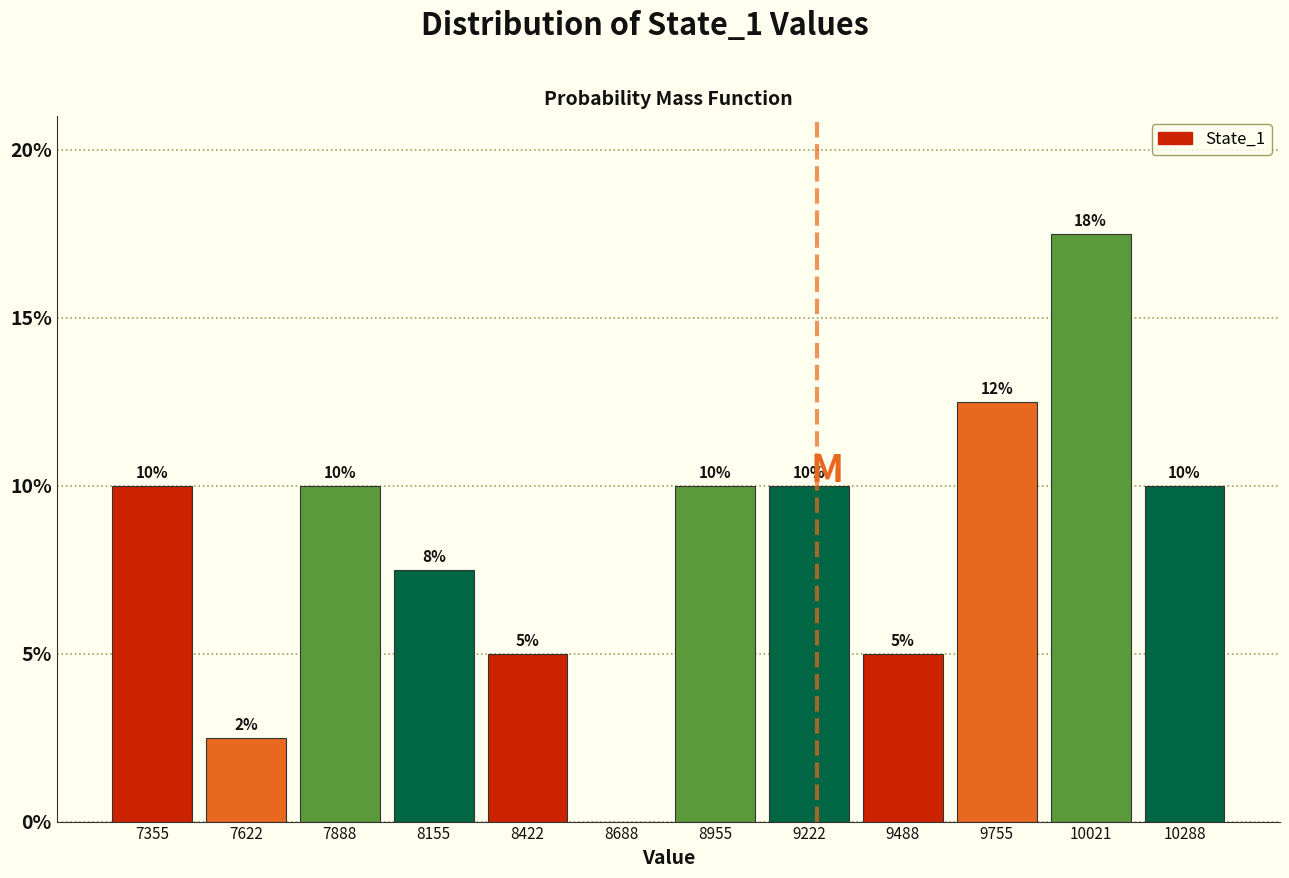

Which range on the x-axis has the tallest bar?

9900 to 10150